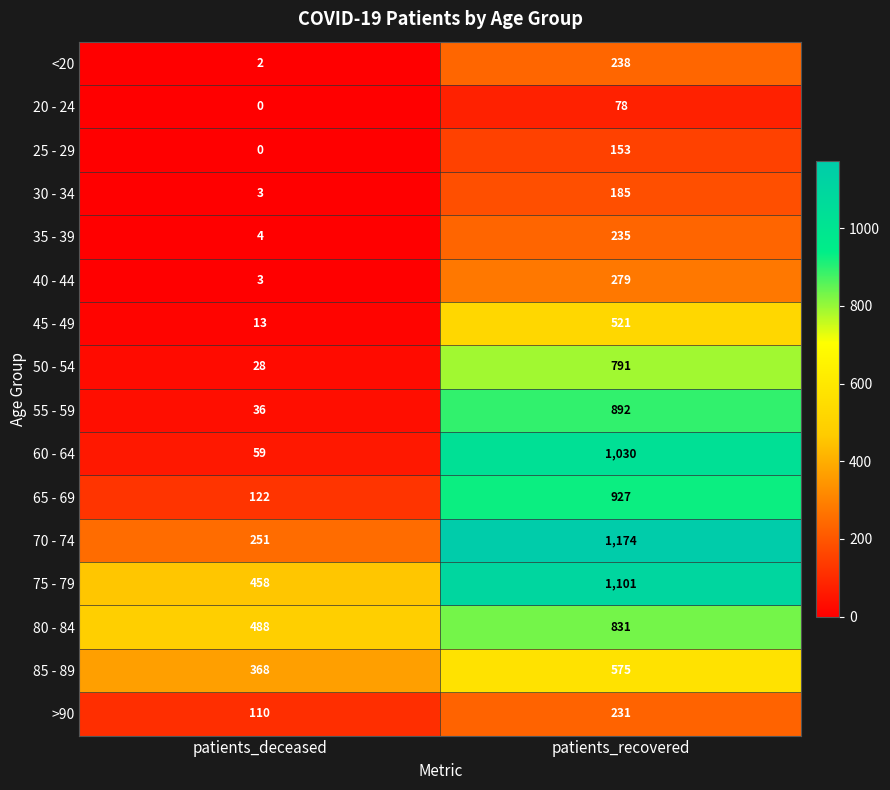

What is the sum of all 35 - 39 values?

239